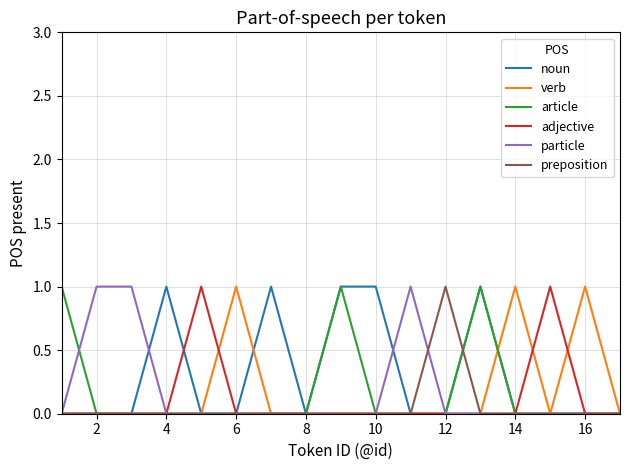

Is this an area chart (filled region under the line)?

No